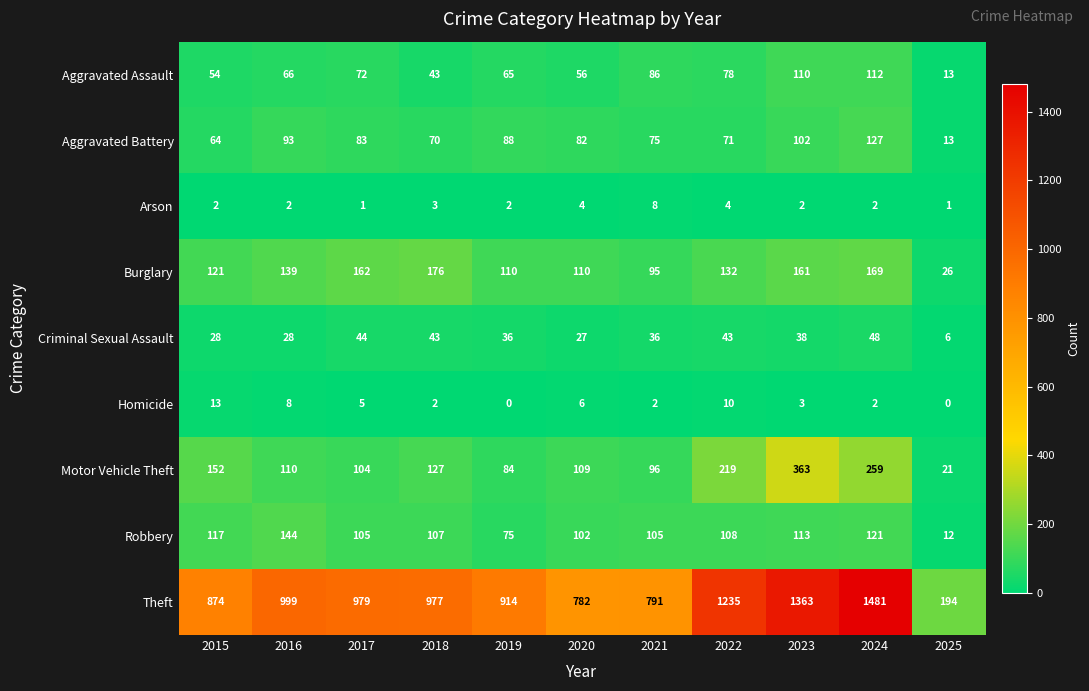

The value of Criminal Sexual Assault at 2025 is 6. True or false?

True